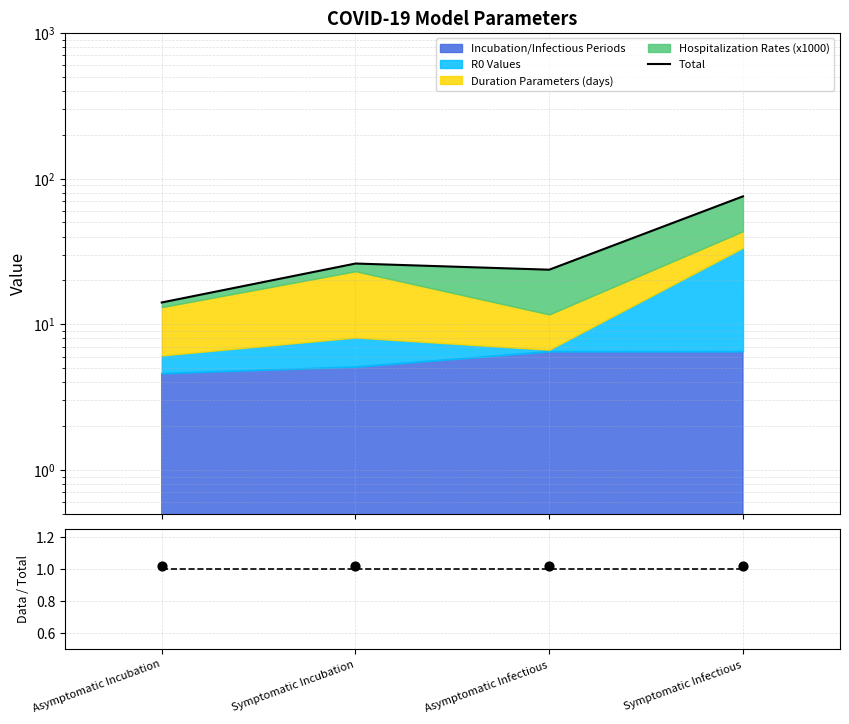

Which series has the largest total across all categories?

Total